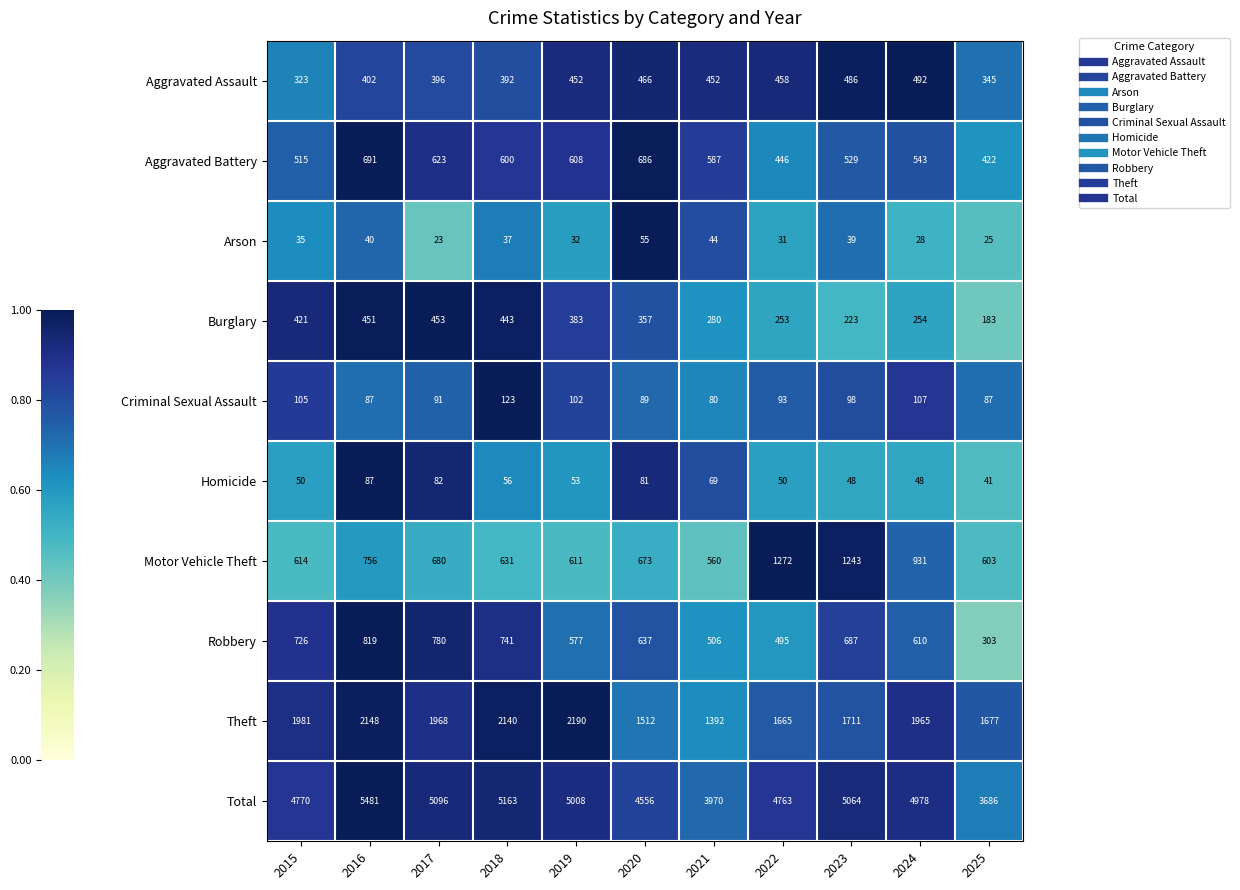

True or false: Motor Vehicle Theft has a value of 614 at 2015.

True